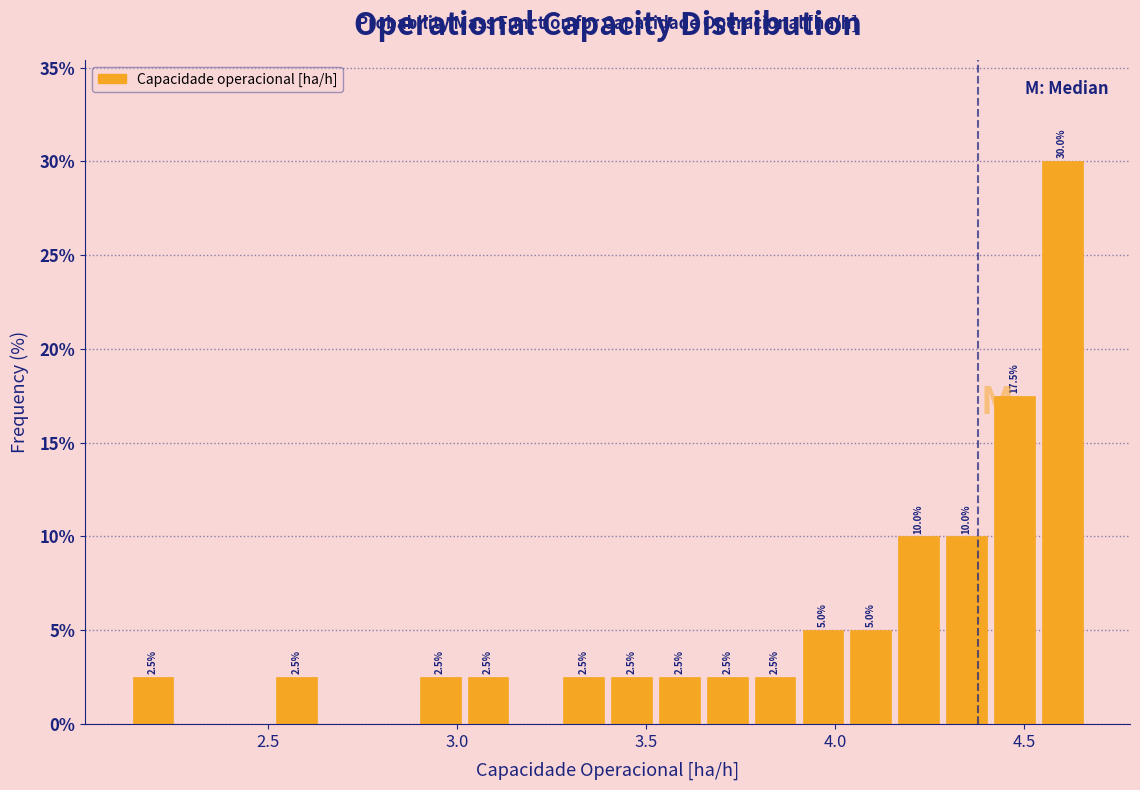

Around what value on the x-axis is the tallest bar? Give the approximate position of its centre, as read against the axis.

4.60